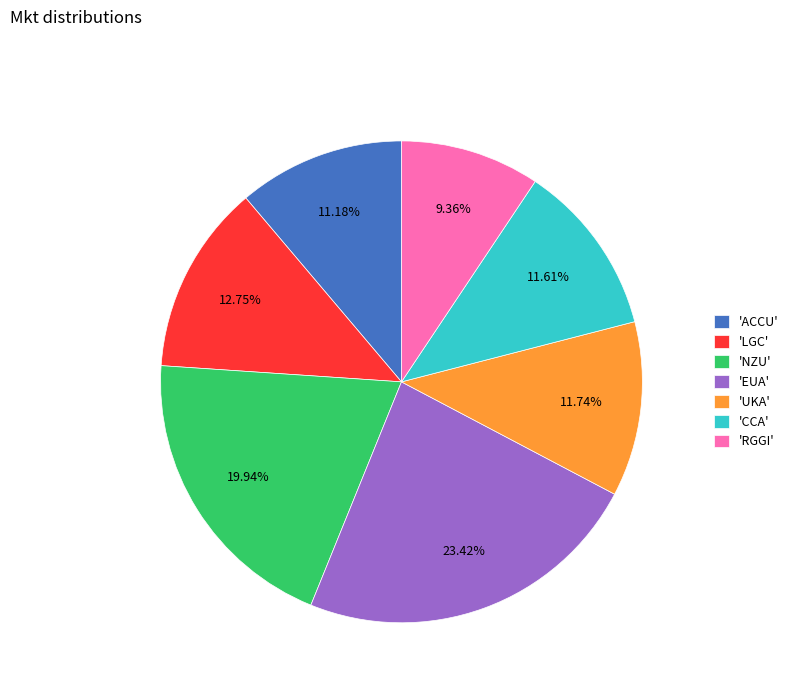

Do 'NZU' and 'EUA' together represent more than half of the pie?

No